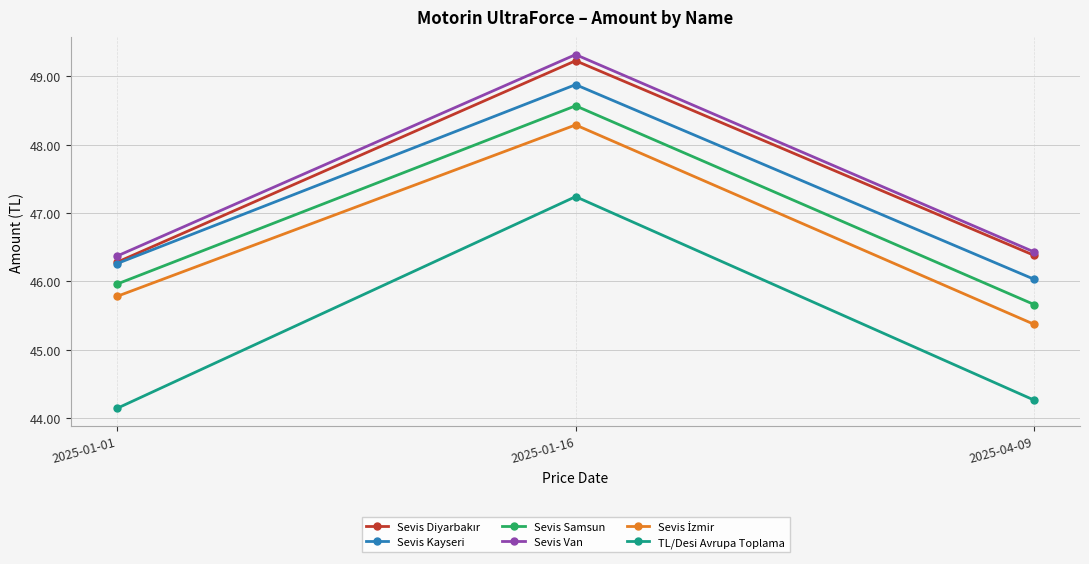

Which series has the widest spread of values?

TL/Desi Avrupa Toplama